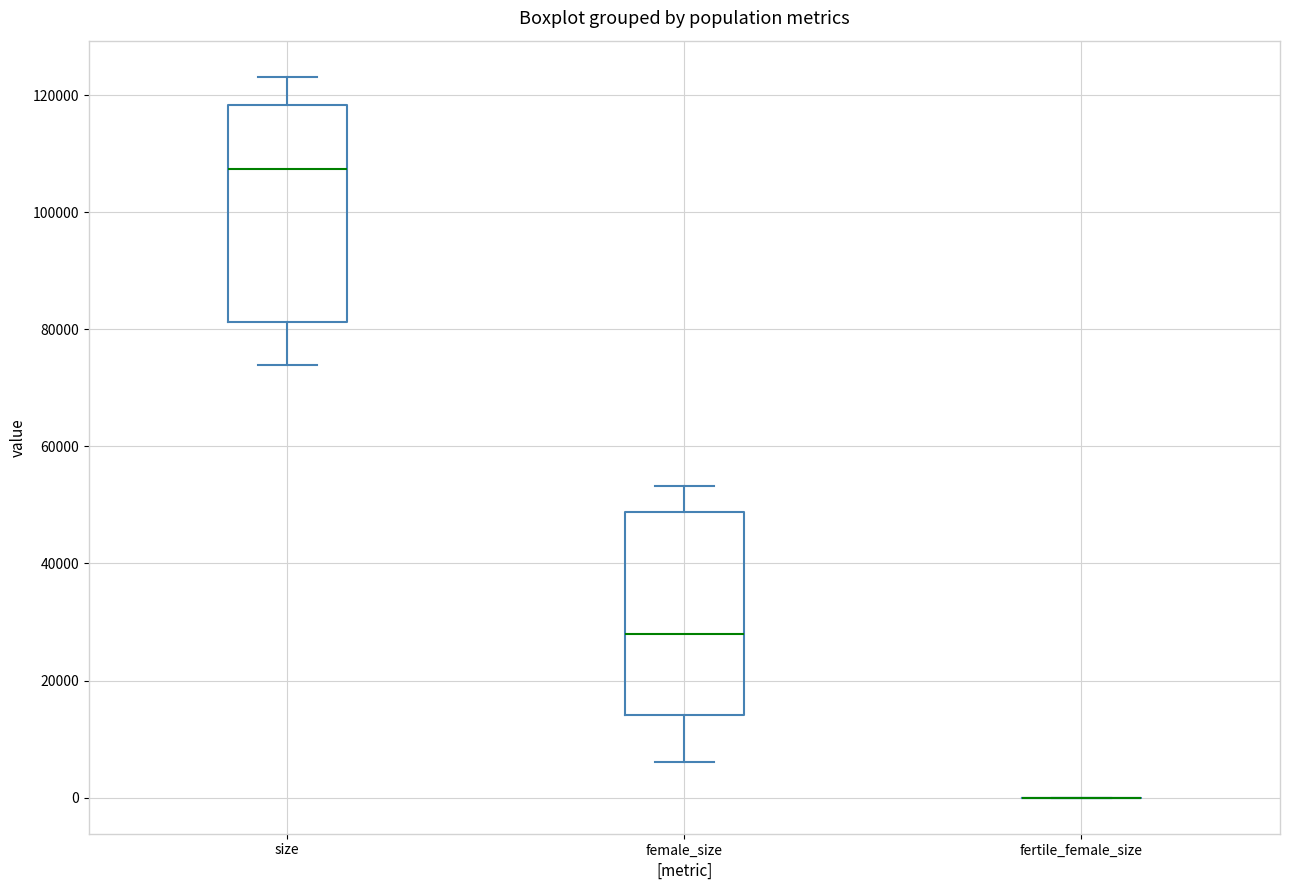

Which box is the tallest, from its lower edge to its upper edge?

size